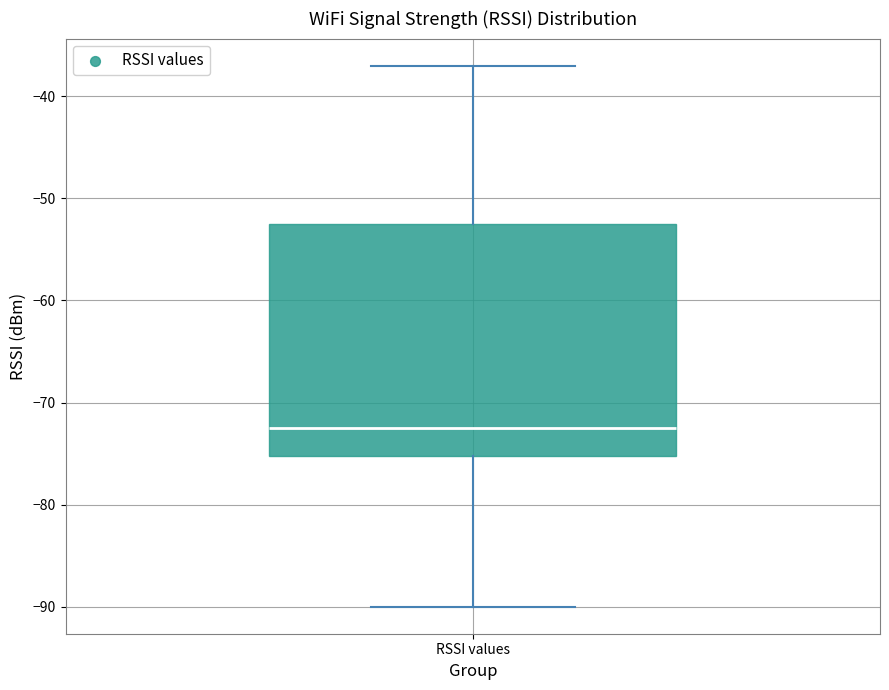

Transcribe this box plot: give where the median line is, the range the box spans, and where the two whiskers end, as read against the y-axis. The values are not printed on the chart, so give them approximately, as read against the axis.

median -72, box -75 to -52, whiskers -90 to -37